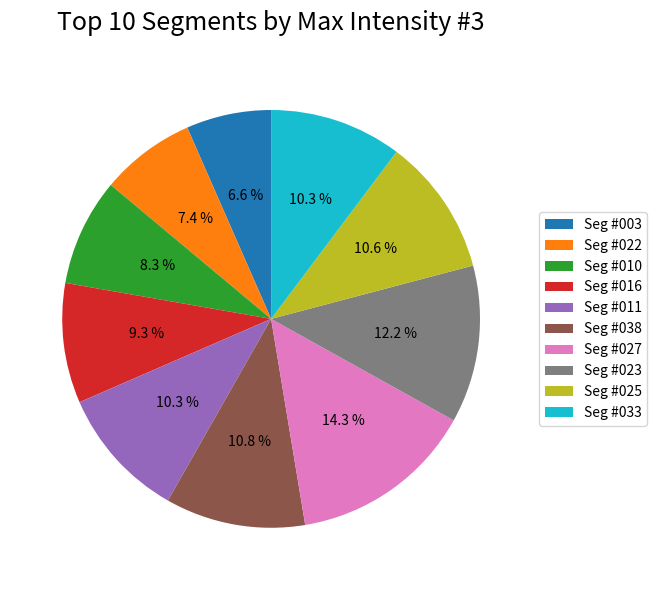

Does Seg #016 represent more than half of the total?

No